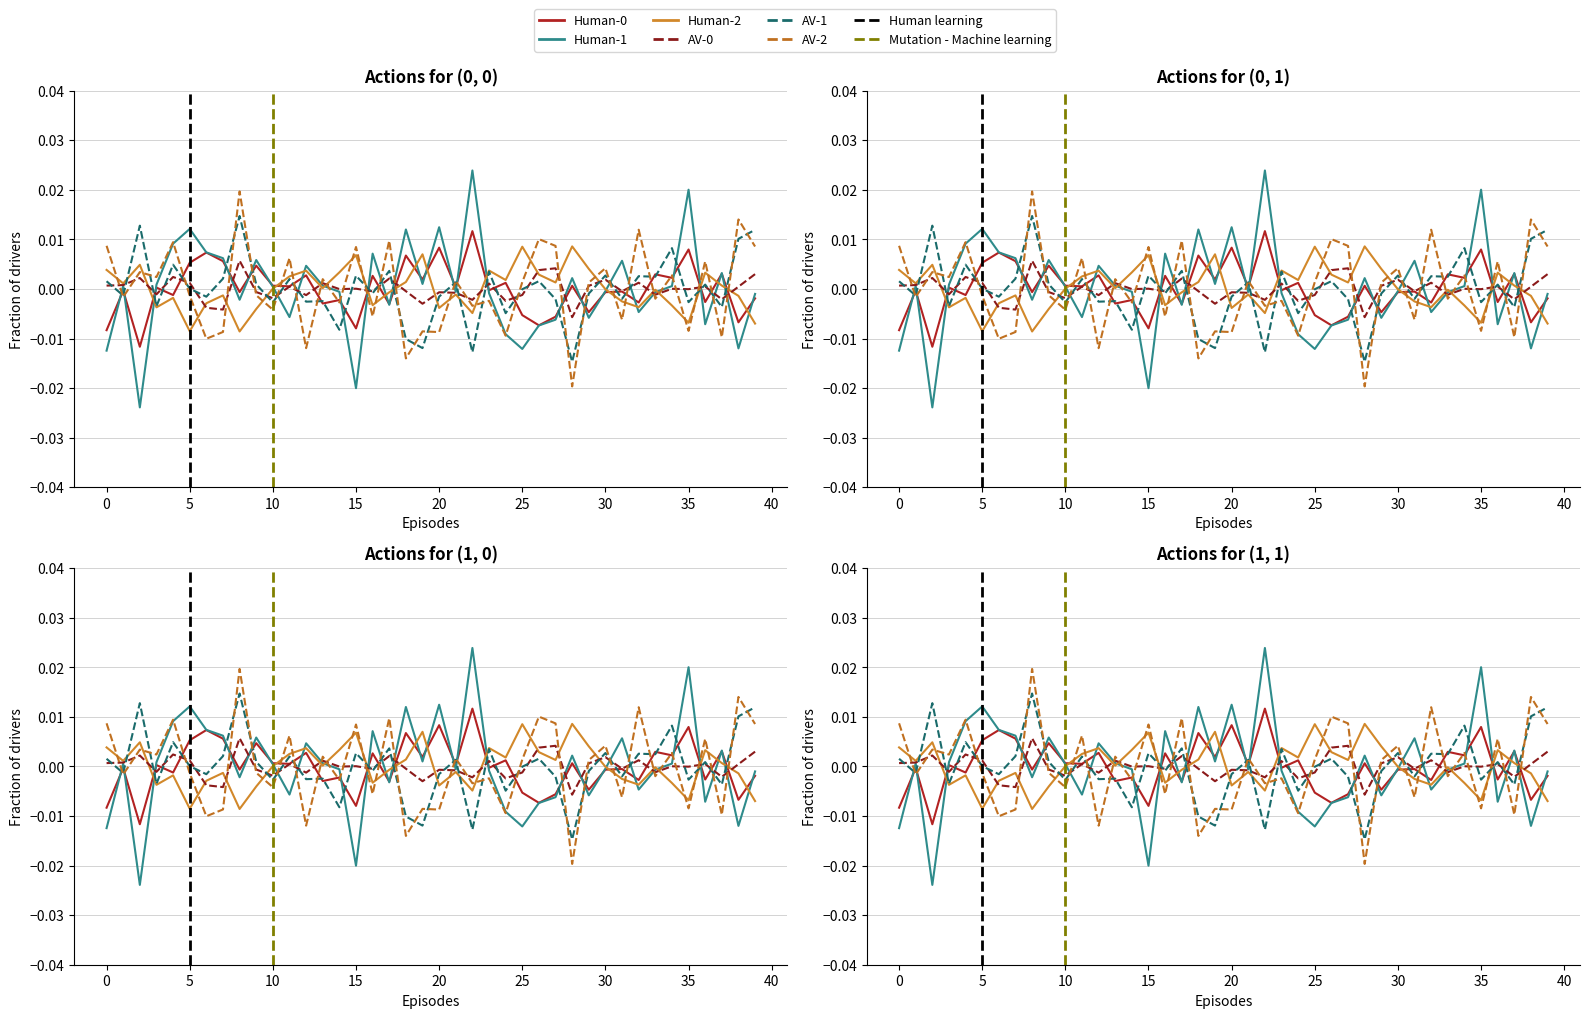

At how many categories does at least one series exceed 0?

40